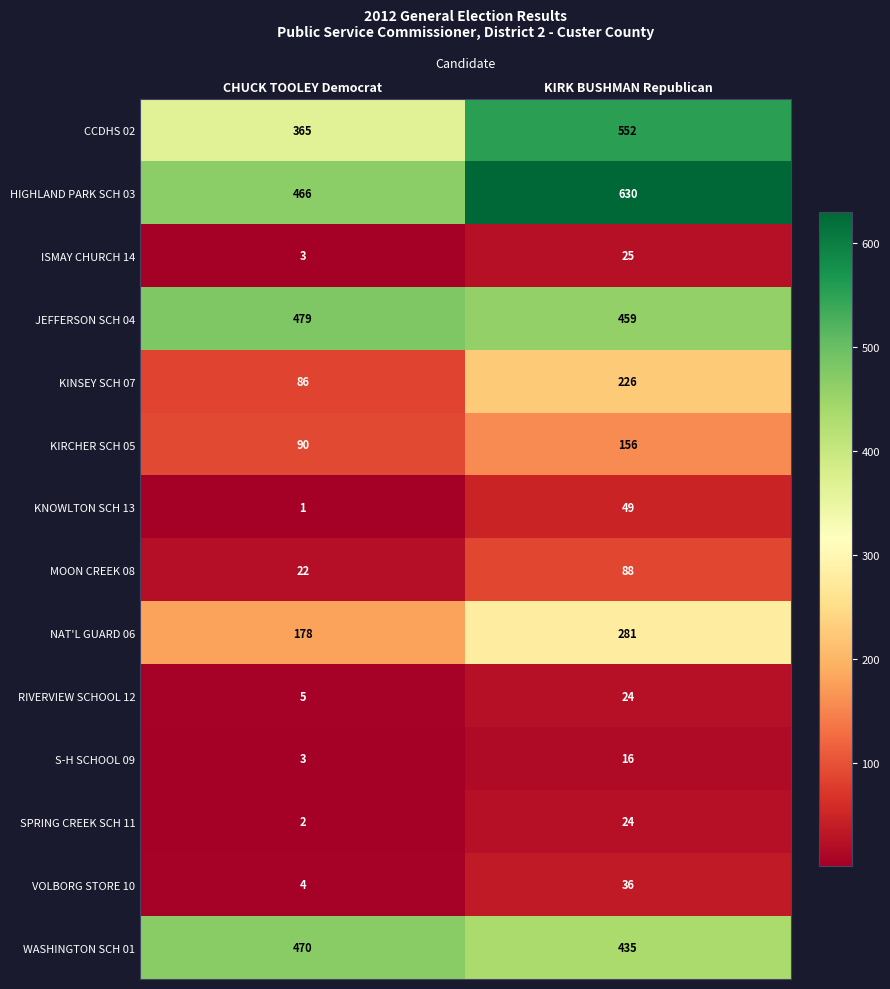

Reading left to right, list all the values displayed in this chart.

CCDHS 02: CHUCK TOOLEY Democrat=365	KIRK BUSHMAN Republican=552
HIGHLAND PARK SCH 03: CHUCK TOOLEY Democrat=466	KIRK BUSHMAN Republican=630
ISMAY CHURCH 14: CHUCK TOOLEY Democrat=3	KIRK BUSHMAN Republican=25
JEFFERSON SCH 04: CHUCK TOOLEY Democrat=479	KIRK BUSHMAN Republican=459
KINSEY SCH 07: CHUCK TOOLEY Democrat=86	KIRK BUSHMAN Republican=226
KIRCHER SCH 05: CHUCK TOOLEY Democrat=90	KIRK BUSHMAN Republican=156
KNOWLTON SCH 13: CHUCK TOOLEY Democrat=1	KIRK BUSHMAN Republican=49
MOON CREEK 08: CHUCK TOOLEY Democrat=22	KIRK BUSHMAN Republican=88
NAT'L GUARD 06: CHUCK TOOLEY Democrat=178	KIRK BUSHMAN Republican=281
RIVERVIEW SCHOOL 12: CHUCK TOOLEY Democrat=5	KIRK BUSHMAN Republican=24
S-H SCHOOL 09: CHUCK TOOLEY Democrat=3	KIRK BUSHMAN Republican=16
SPRING CREEK SCH 11: CHUCK TOOLEY Democrat=2	KIRK BUSHMAN Republican=24
VOLBORG STORE 10: CHUCK TOOLEY Democrat=4	KIRK BUSHMAN Republican=36
WASHINGTON SCH 01: CHUCK TOOLEY Democrat=470	KIRK BUSHMAN Republican=435